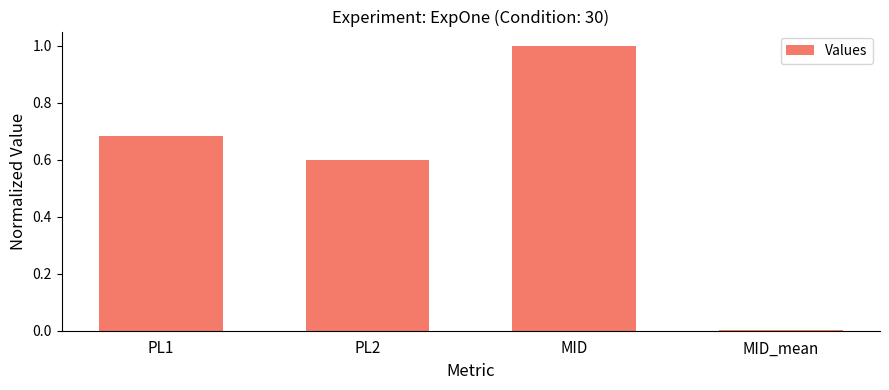

Between PL1 and MID_mean, which is larger?

PL1